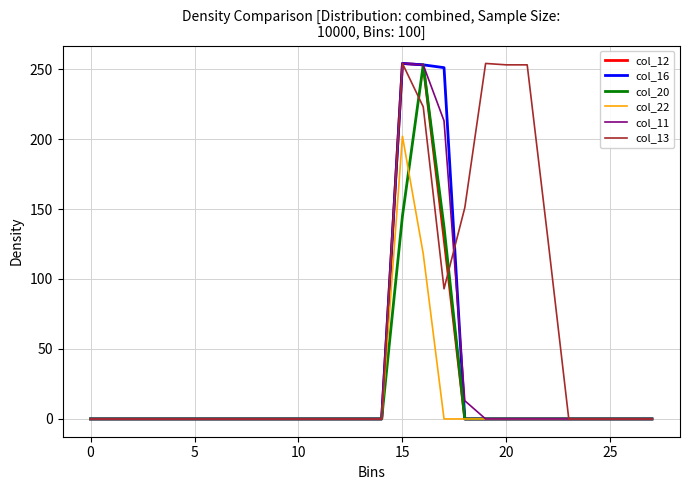

What is the highest value of the col_16 series?

254